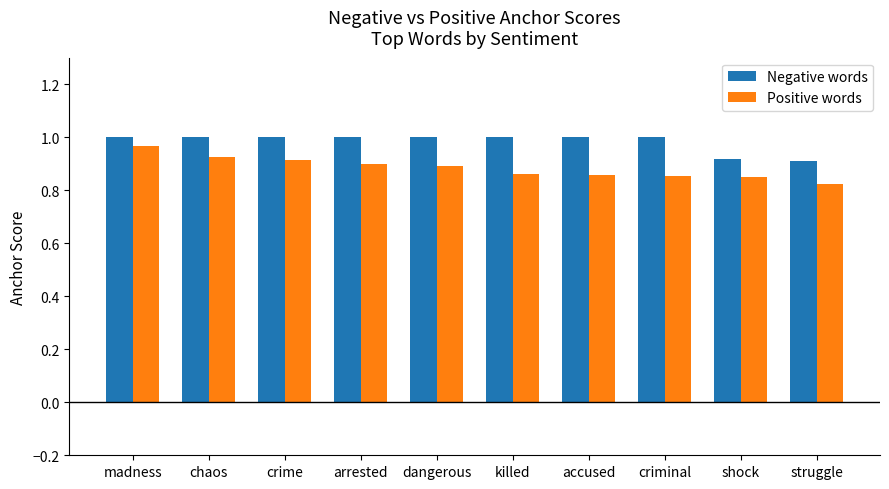

What position from the left is dangerous?

5